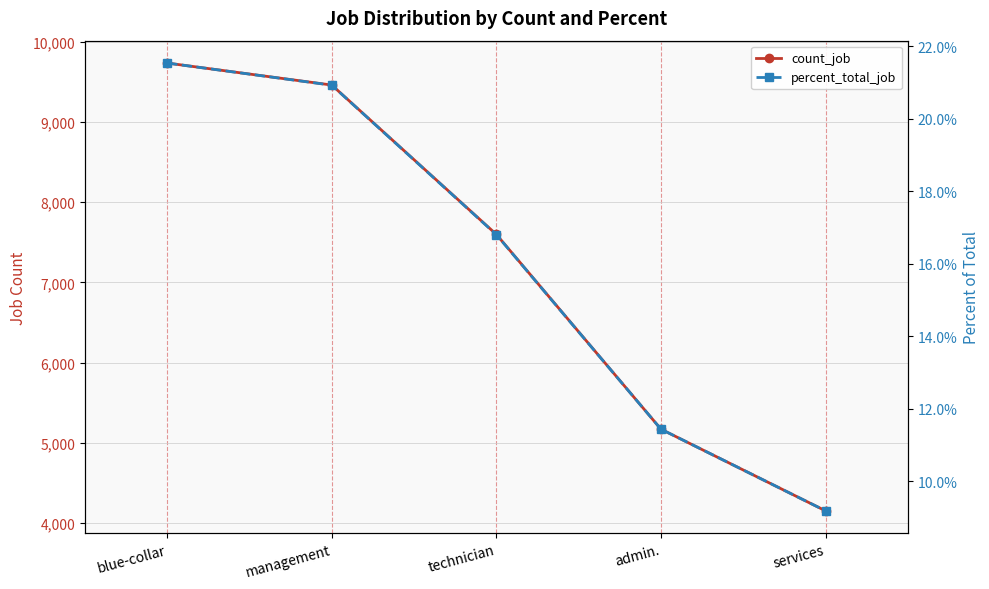

What is the spread (max minus min) of values at blue-collar?

9731.8